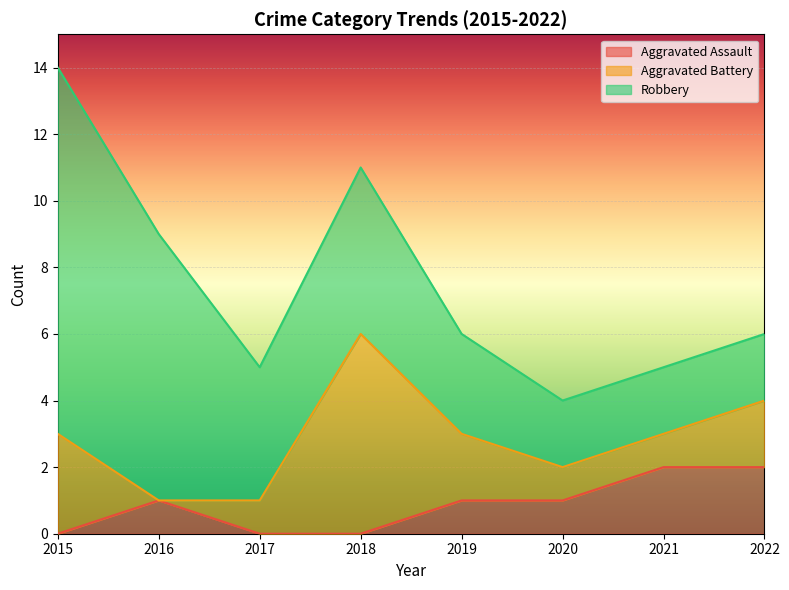

What are all the series names shown in the legend?

Aggravated Assault, Aggravated Battery, Robbery